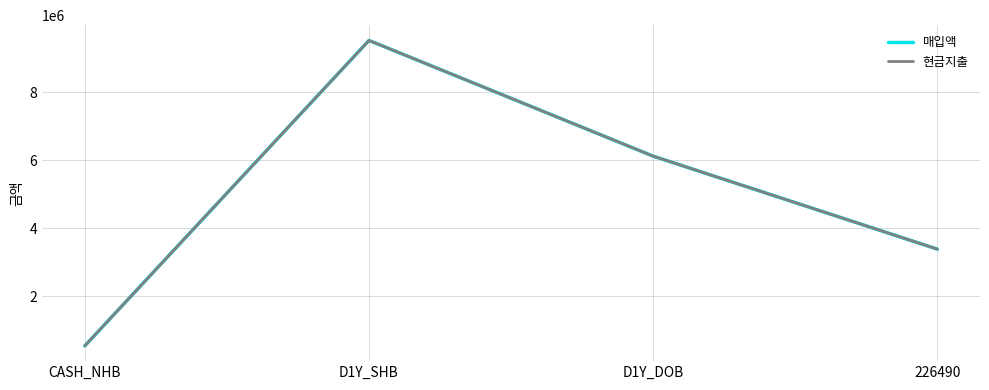

What is the approximate value of 현금지출 at CASH_NHB?

547863